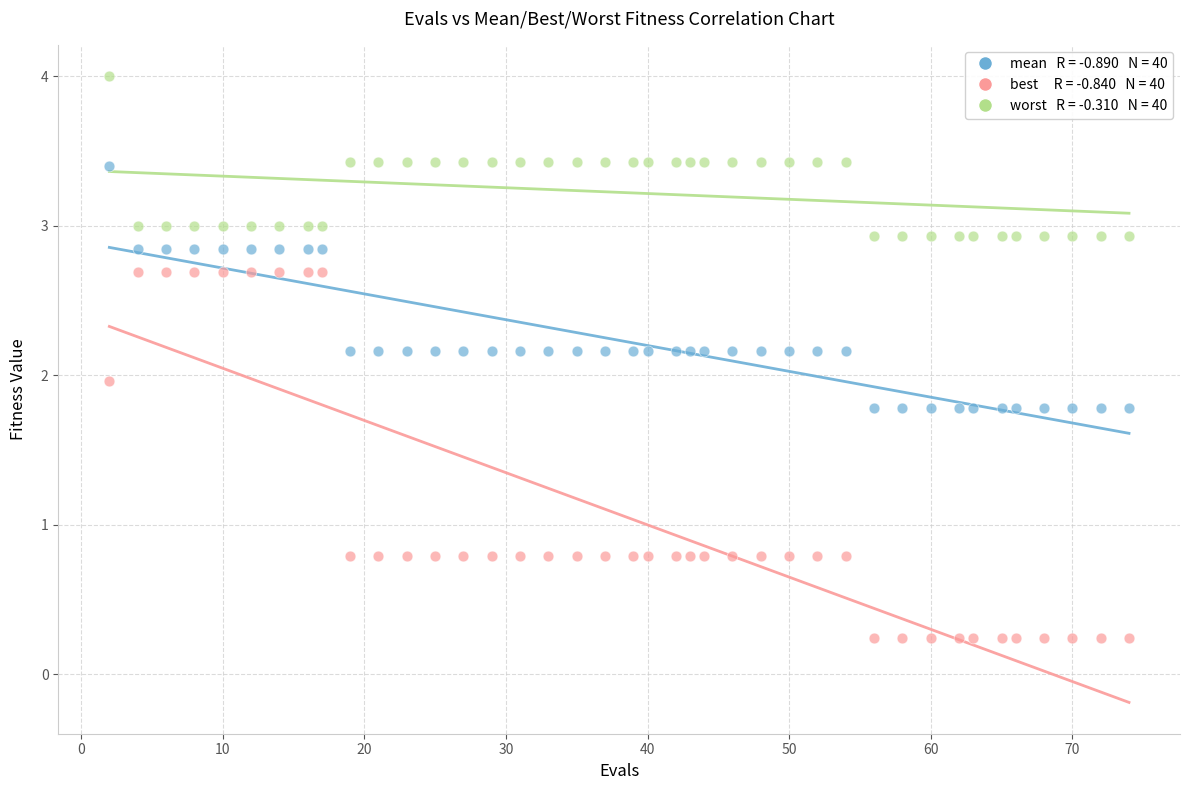

Across all data points, what is the range of X values (max minus min)?

72.0